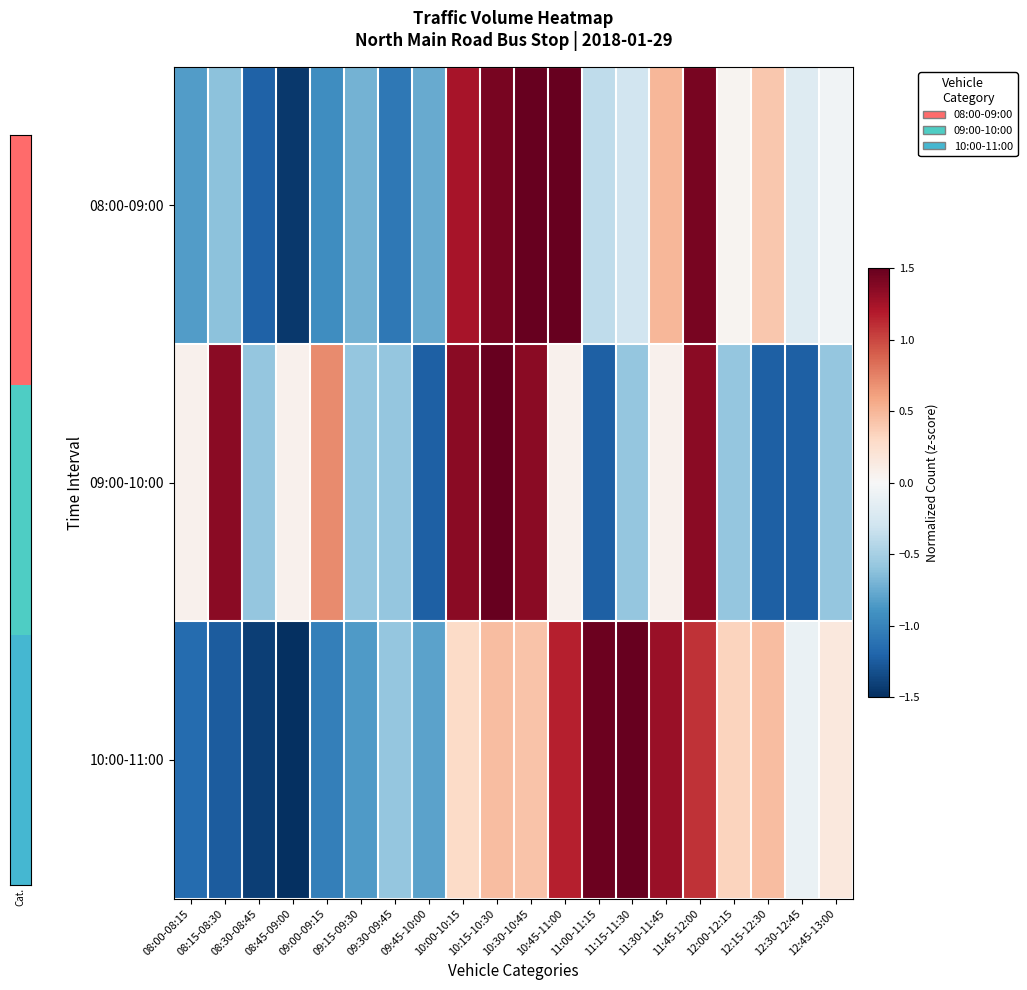

Reading left to right, list all the values displayed in this chart.

08:00-09:00: 08:00-08:15=-0.8	08:15-08:30=-0.6	08:30-08:45=-1.2	08:45-09:00=-1.4	09:00-09:15=-0.9	09:15-09:30=-0.7	09:30-09:45=-1.1	09:45-10:00=-0.8	10:00-10:15=1.2	10:15-10:30=1.4	10:30-10:45=1.8	10:45-11:00=1.7	11:00-11:15=-0.4	11:15-11:30=-0.3	11:30-11:45=0.5	11:45-12:00=1.4	12:00-12:15=0.0	12:15-12:30=0.4	12:30-12:45=-0.2	12:45-13:00=-0.1
09:00-10:00: 08:00-08:15=0.1	08:15-08:30=1.4	08:30-08:45=-0.6	08:45-09:00=0.1	09:00-09:15=0.7	09:15-09:30=-0.6	09:30-09:45=-0.6	09:45-10:00=-1.2	10:00-10:15=1.4	10:15-10:30=2.0	10:30-10:45=1.4	10:45-11:00=0.1	11:00-11:15=-1.2	11:15-11:30=-0.6	11:30-11:45=0.1	11:45-12:00=1.4	12:00-12:15=-0.6	12:15-12:30=-1.2	12:30-12:45=-1.2	12:45-13:00=-0.6
10:00-11:00: 08:00-08:15=-1.2	08:15-08:30=-1.2	08:30-08:45=-1.4	08:45-09:00=-1.6	09:00-09:15=-1.0	09:15-09:30=-0.8	09:30-09:45=-0.6	09:45-10:00=-0.8	10:00-10:15=0.3	10:15-10:30=0.5	10:30-10:45=0.4	10:45-11:00=1.2	11:00-11:15=1.5	11:15-11:30=1.6	11:30-11:45=1.3	11:45-12:00=1.1	12:00-12:15=0.3	12:15-12:30=0.5	12:30-12:45=-0.1	12:45-13:00=0.2